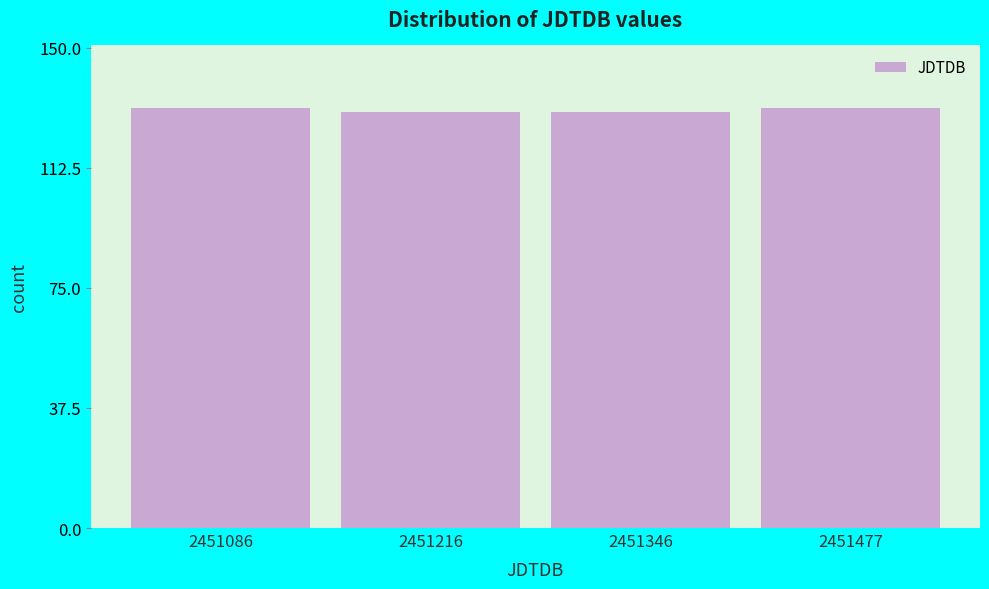

Reading left to right, list all the values displayed in this chart.

131	130	130	131